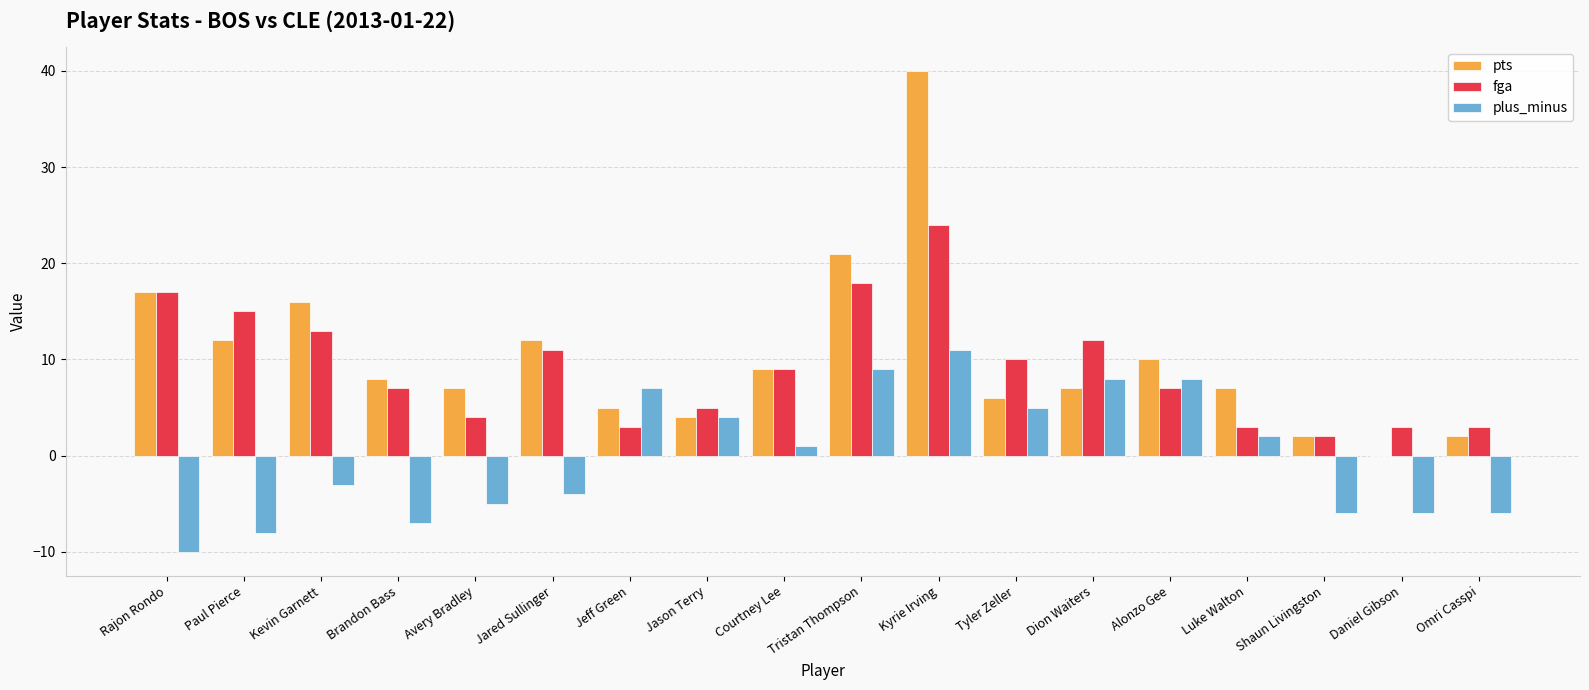

The plus_minus series shows 5 at Tristan Thompson. True or false?

False